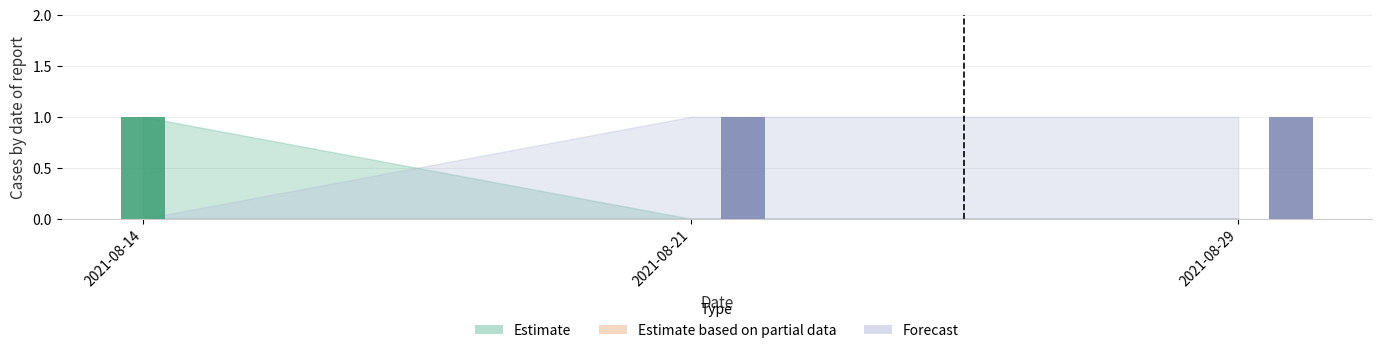

At which label does Forecast reach its peak?

2021-08-21